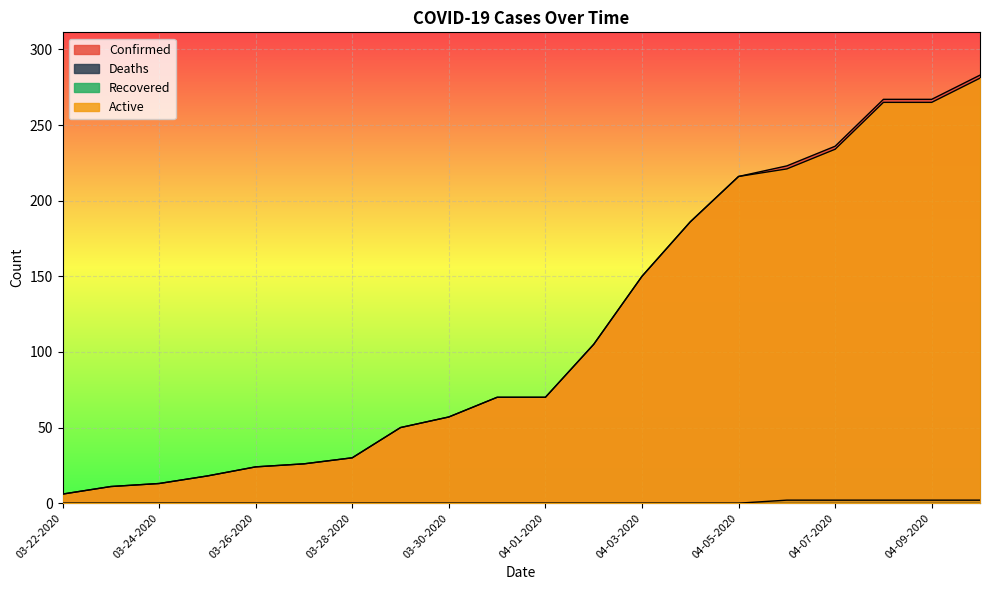

What is the label of the 15th point from the right?

03-27-2020